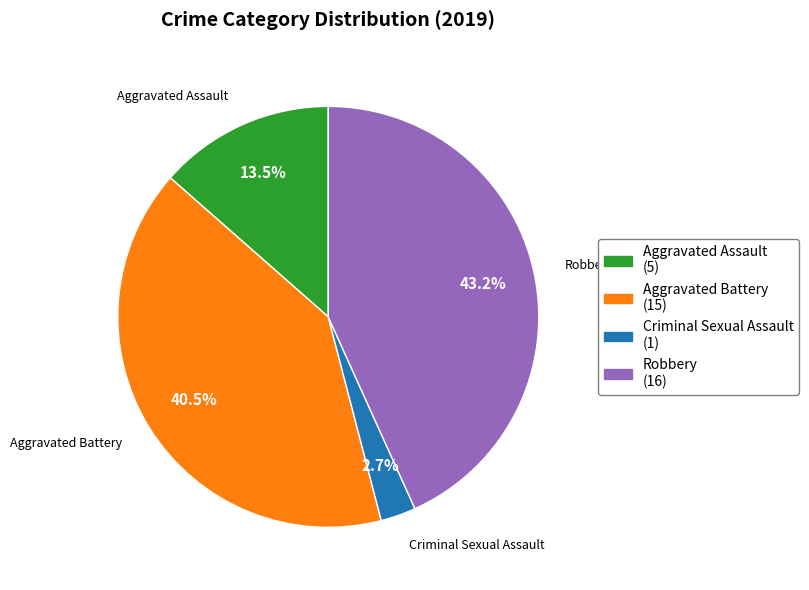

Which slice is the smallest?

Criminal Sexual Assault (1)